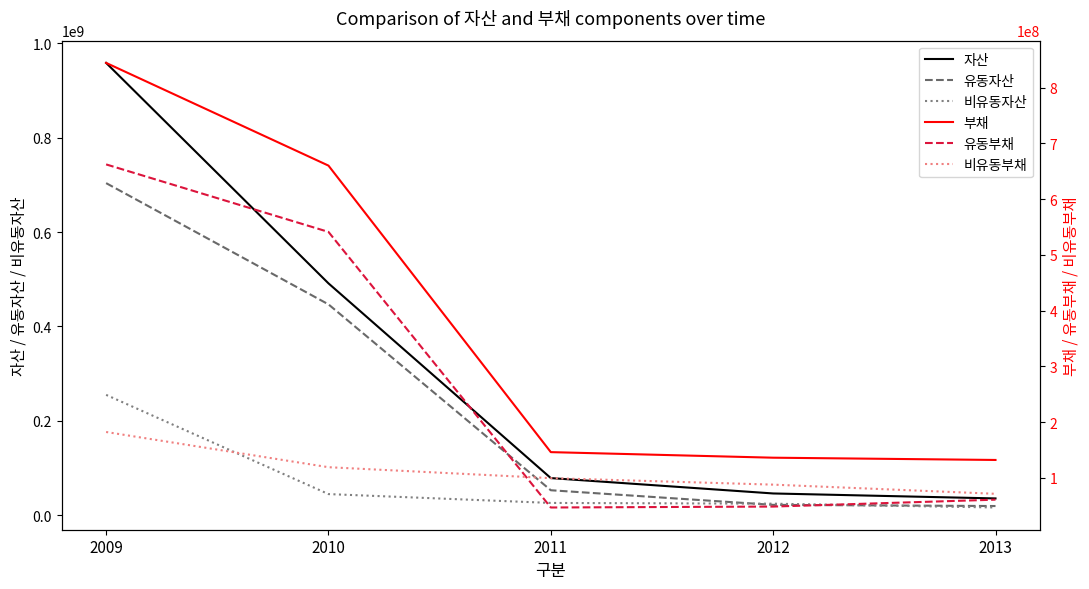

Reading left to right, transcribe all the data shown in this chart.

자산: 958458907	491189390	78435628	45851902	35318290
유동자산: 703626454	446662425	52667664	21672906	19203254
비유동자산: 254832453	44526965	25767964	24178995	16115036
부채: 844145905	659907768	145963060	135981721	131920310
유동부채: 662055317	540988028	46662438	48324184	60709766
비유동부채: 182090588	118919740	99300622	87657537	71210545